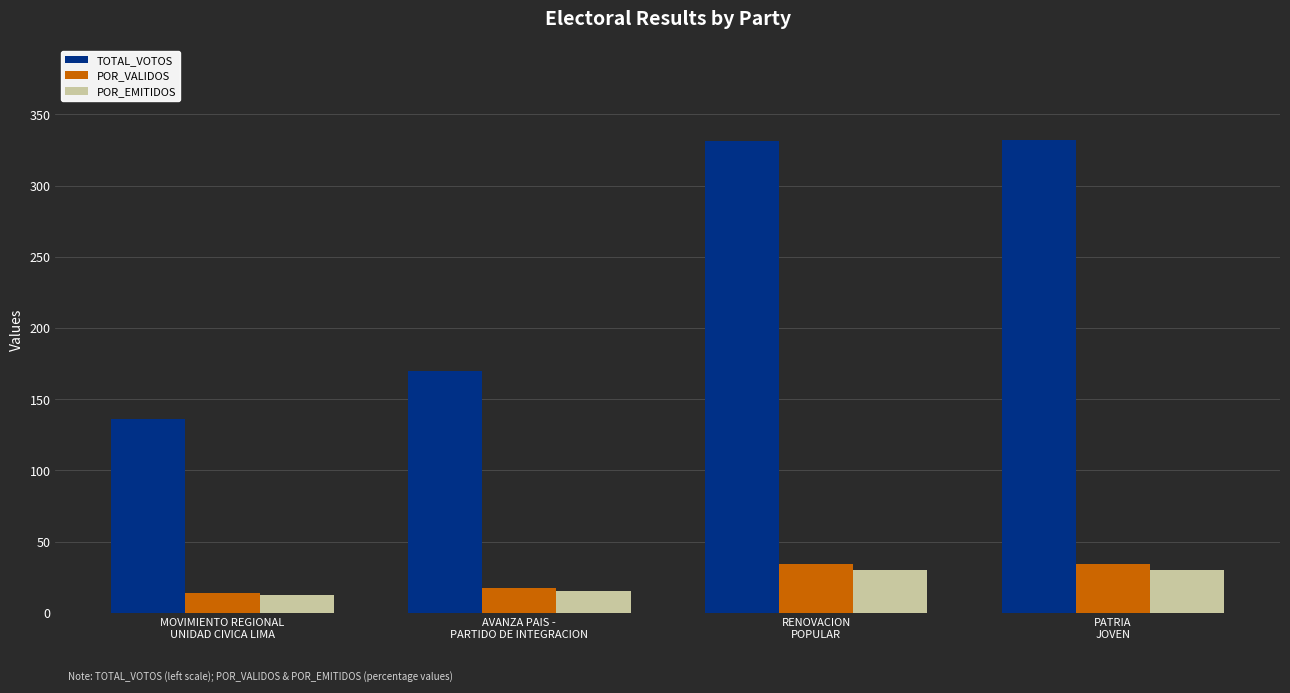

Which series has the largest total across all categories?

TOTAL_VOTOS